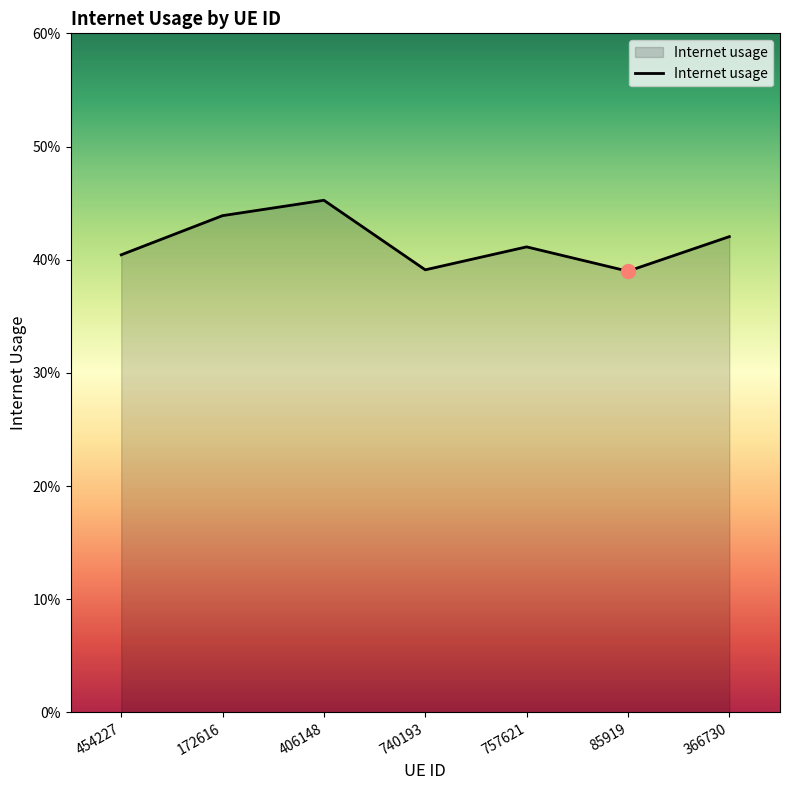

What is the label of the 1st point from the left?

454227